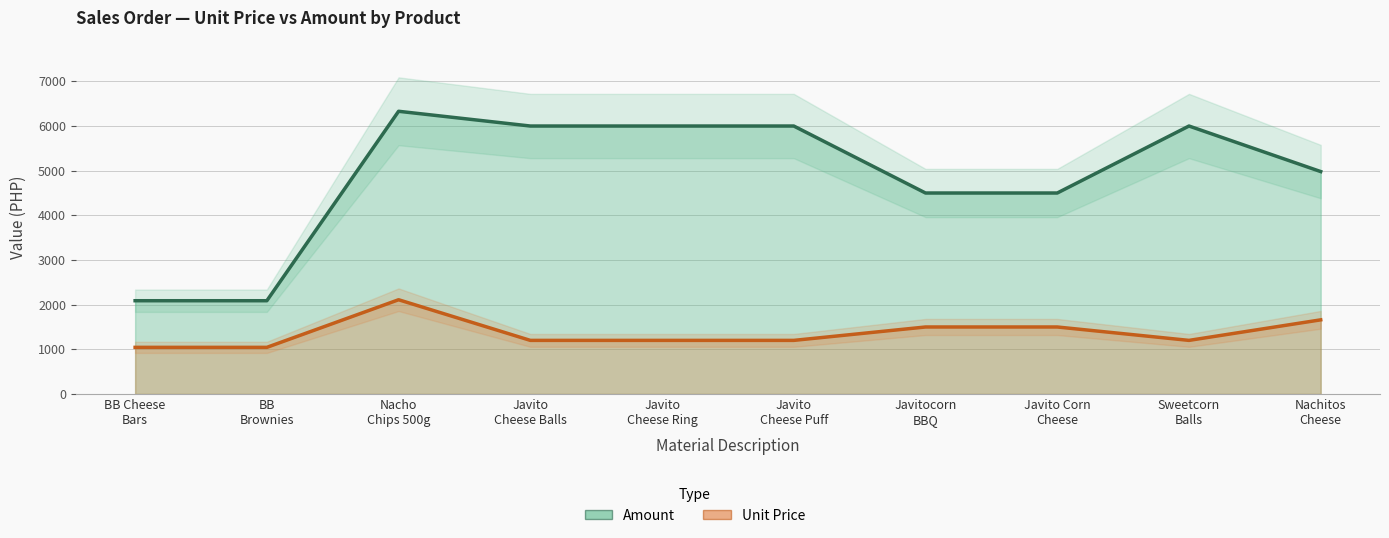

Rank the series at Nacho
Chips 500g from highest to lowest value.

Amount, Unit Price